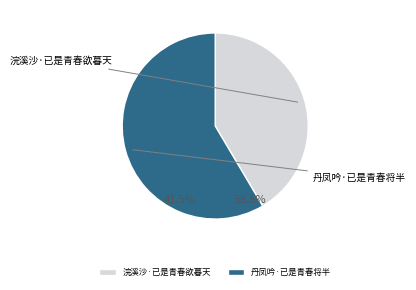

How many slices are in this pie chart?

2